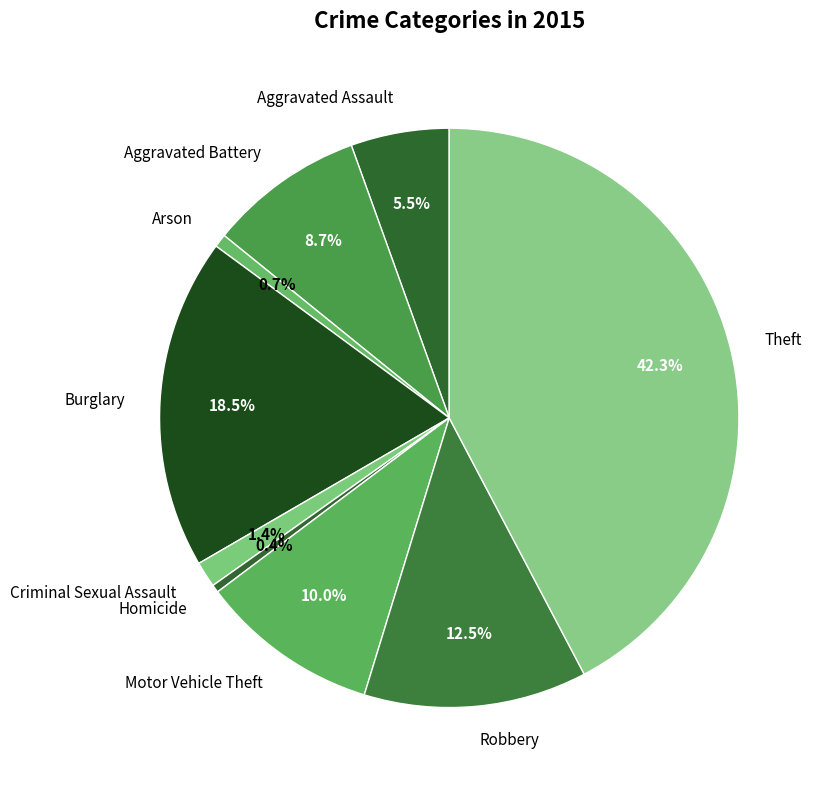

To the nearest percent, what is the combined percentage of Robbery and Burglary?

31%